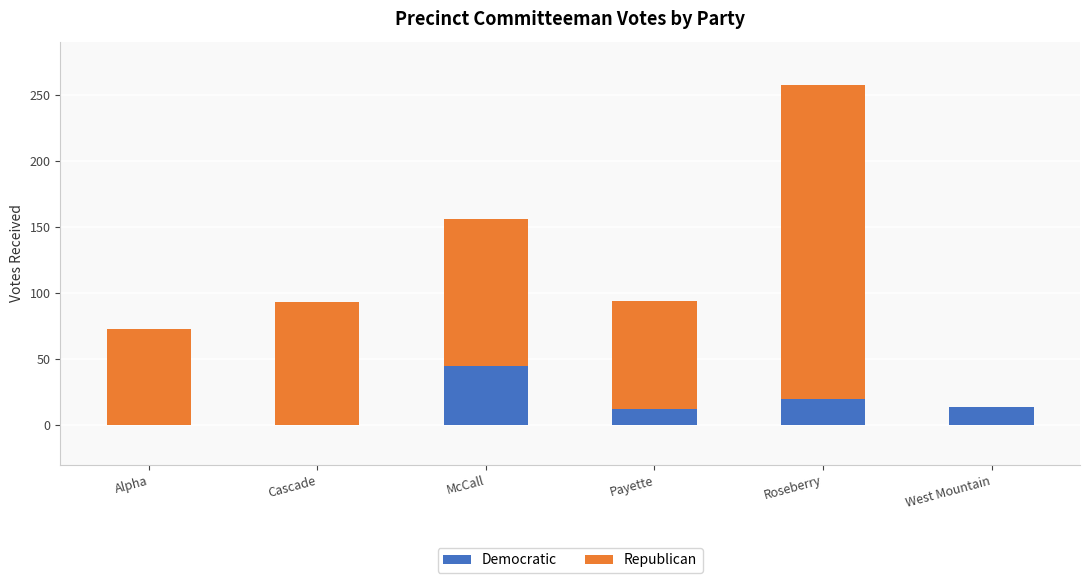

The Democratic series shows 27 at McCall. True or false?

False